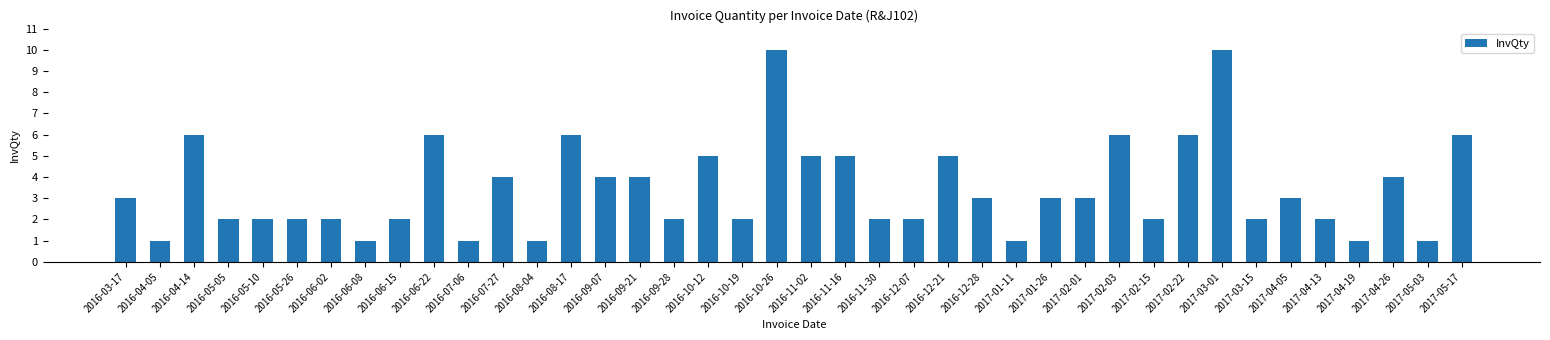

Approximately how many times larger is the value at 2016-06-02 compared to 2016-09-28?

1.0